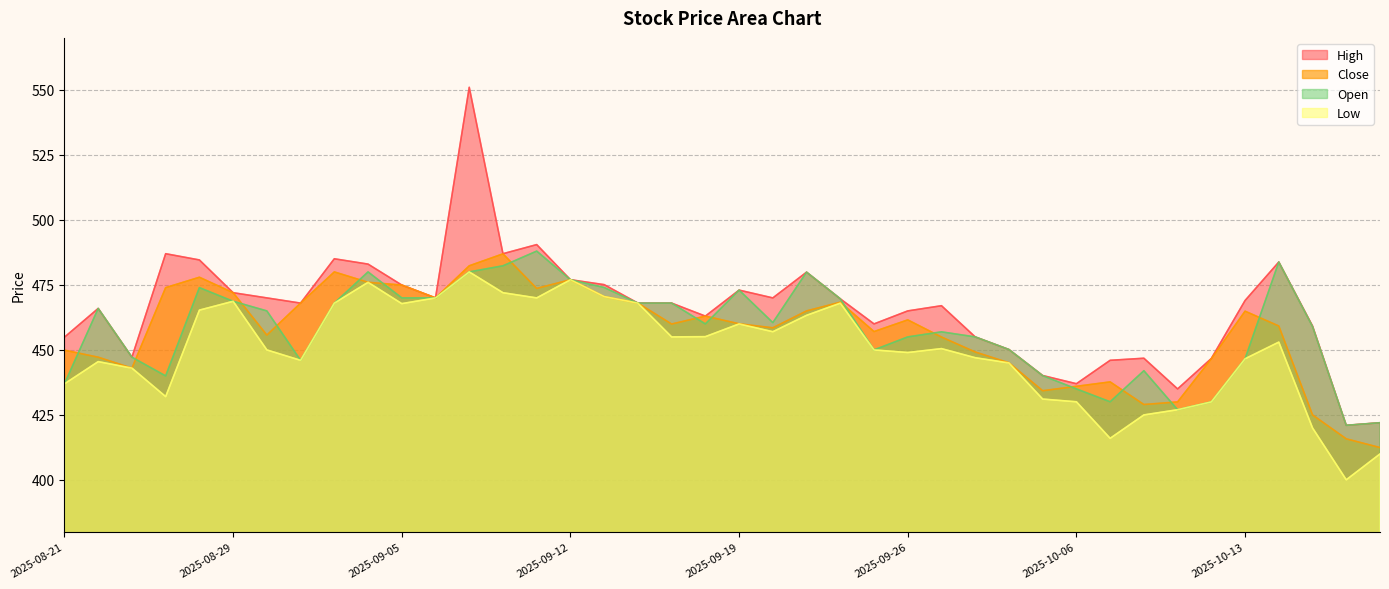

How many distinct data groups are displayed?

4